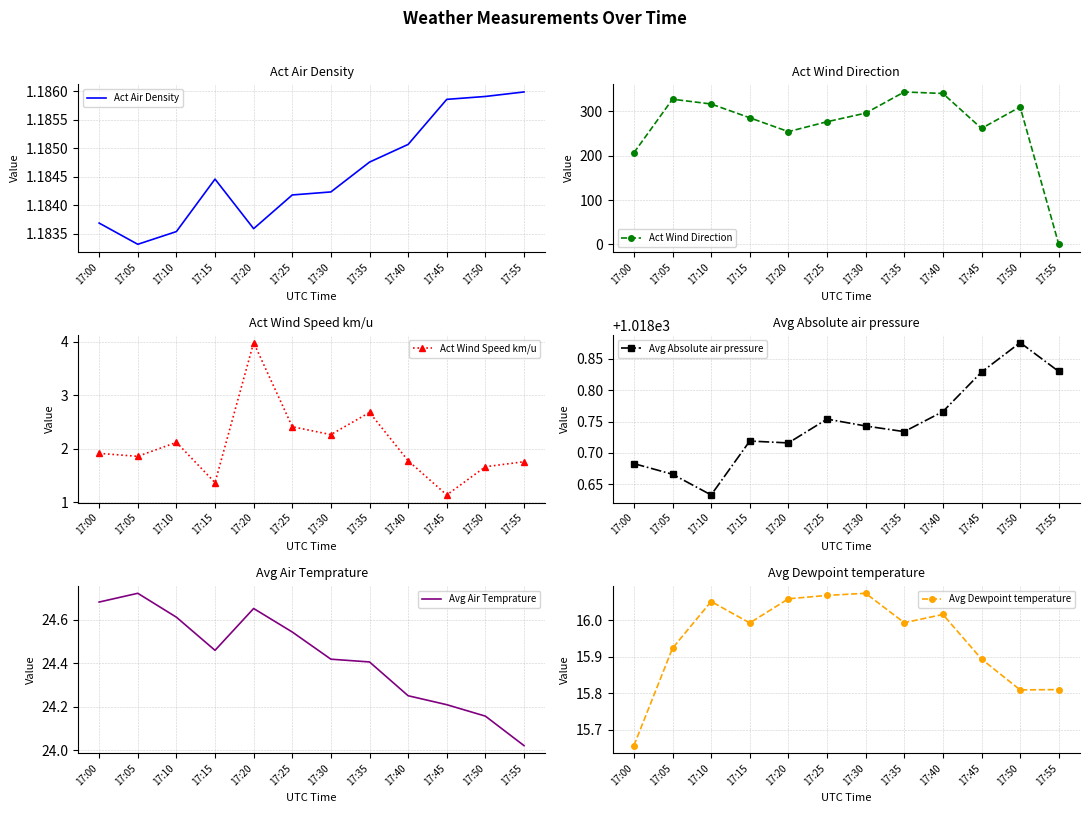

True or false: Act Wind Speed km/u has a value of 1.9 at 17:05.

True